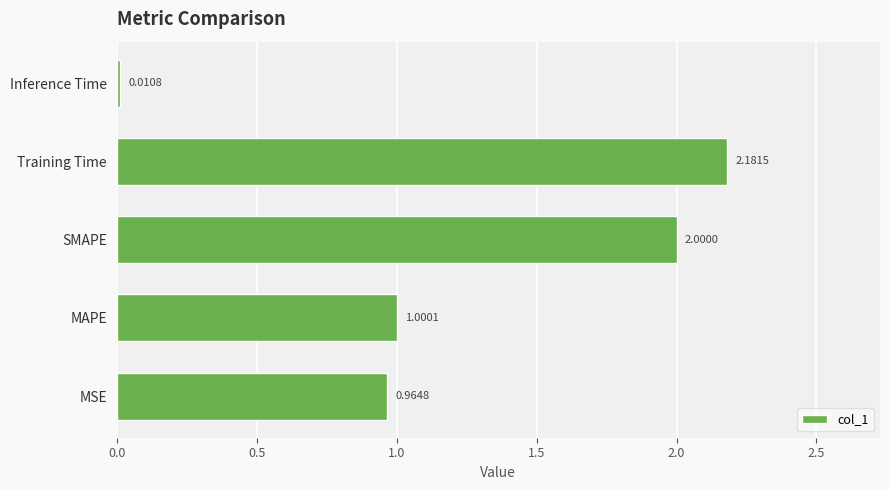

How many series are shown in this chart?

1